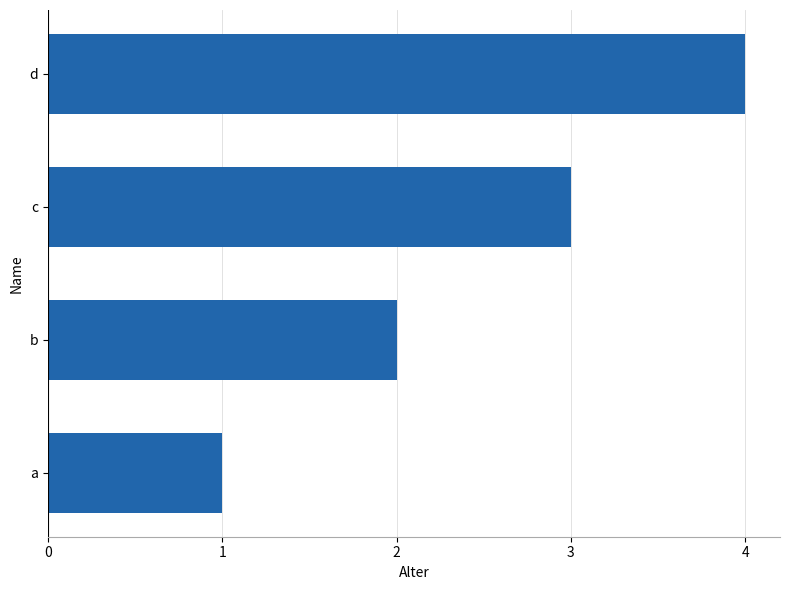

True or false: the data shows 6 at d.

False